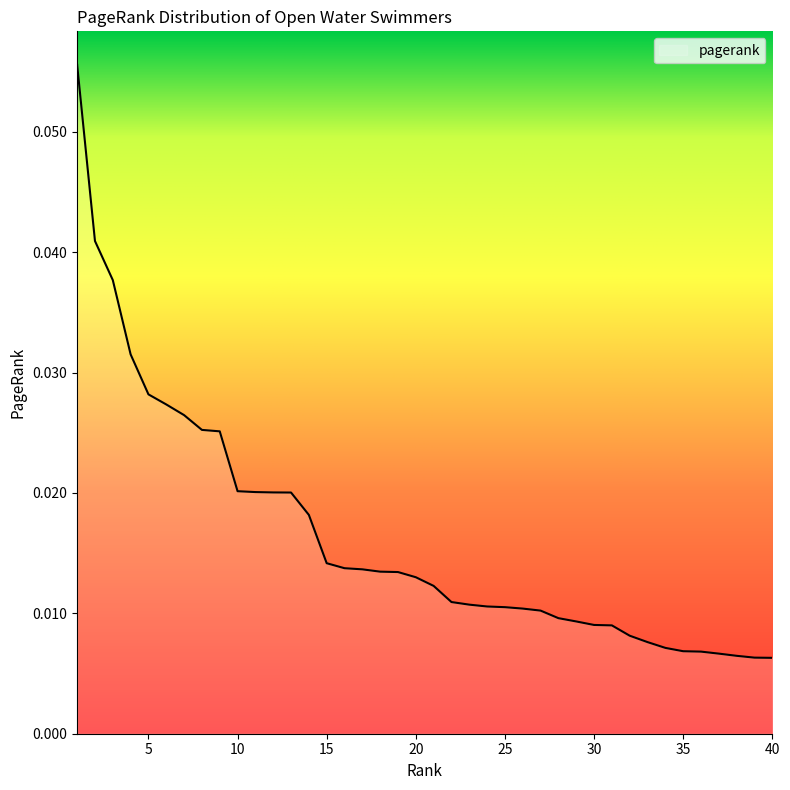

How many lines are shown in the chart?

1